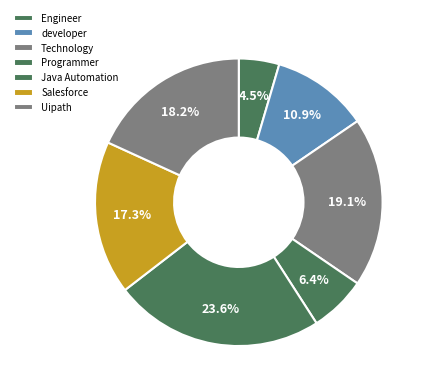

To the nearest percent, what percentage of the pie is Salesforce?

17%